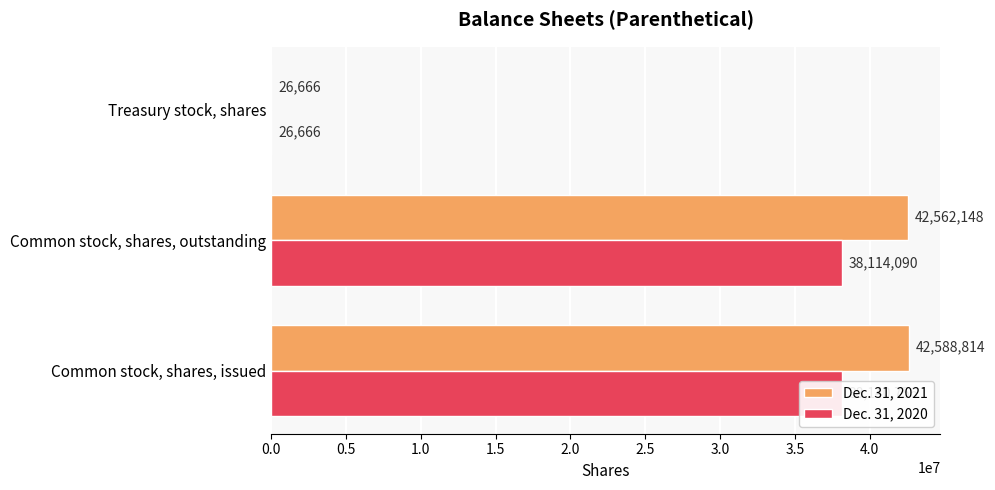

What is the approximate value of Dec. 31, 2020 at Treasury stock, shares, to the nearest 10?

26670